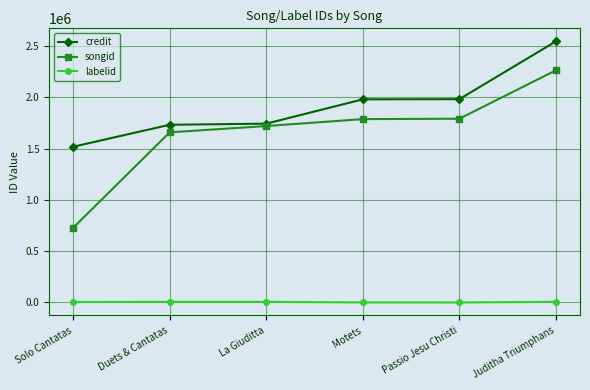

The value of labelid at Duets & Cantatas is 5879. True or false?

True